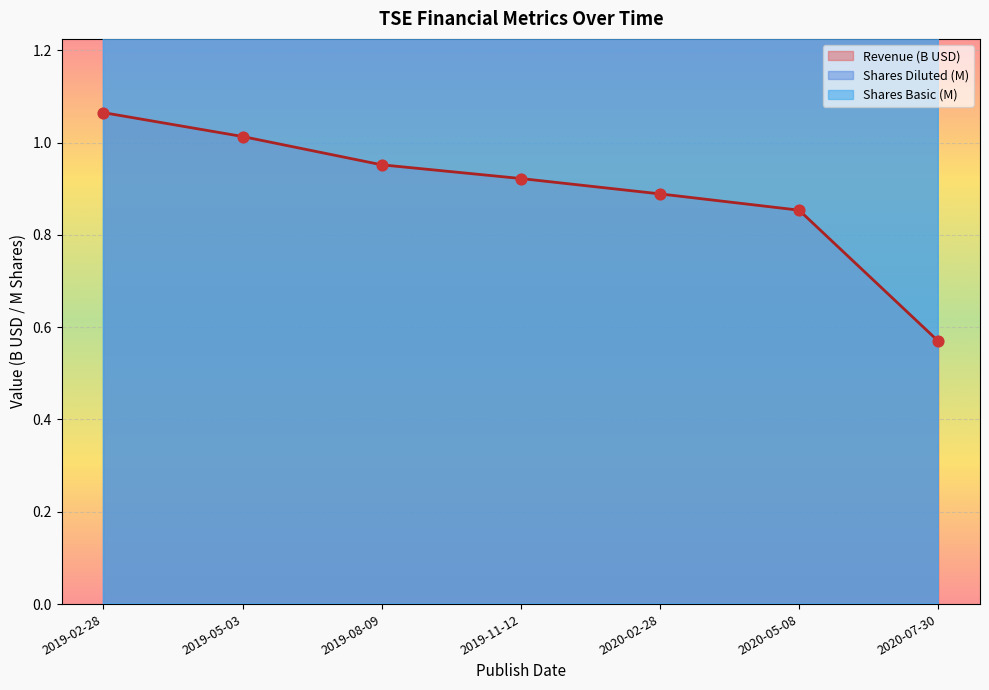

Which series reaches the minimum Y coordinate?

Revenue